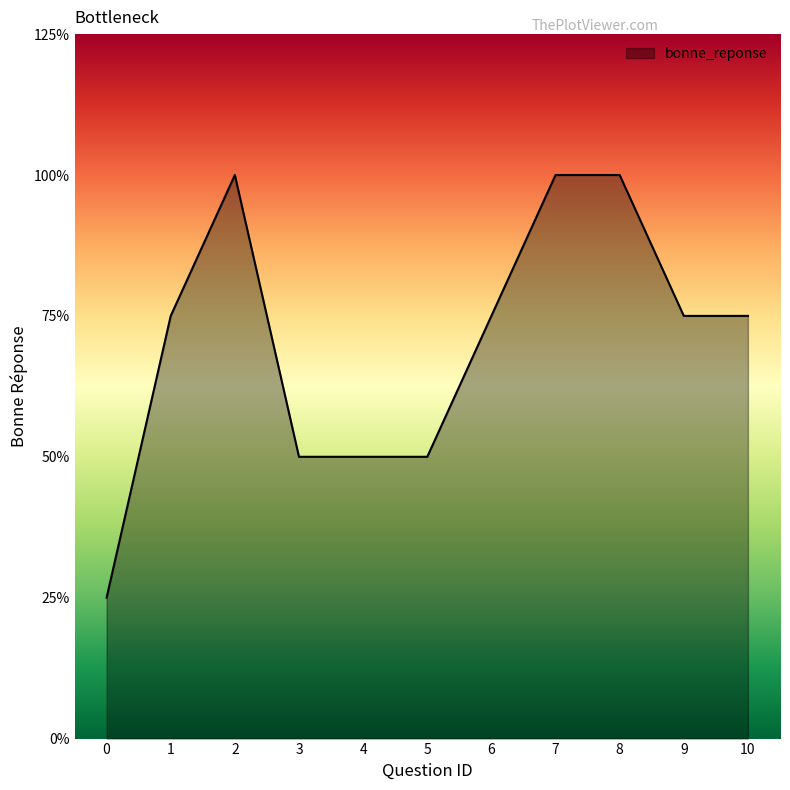

Does the chart have visible grid lines?

No